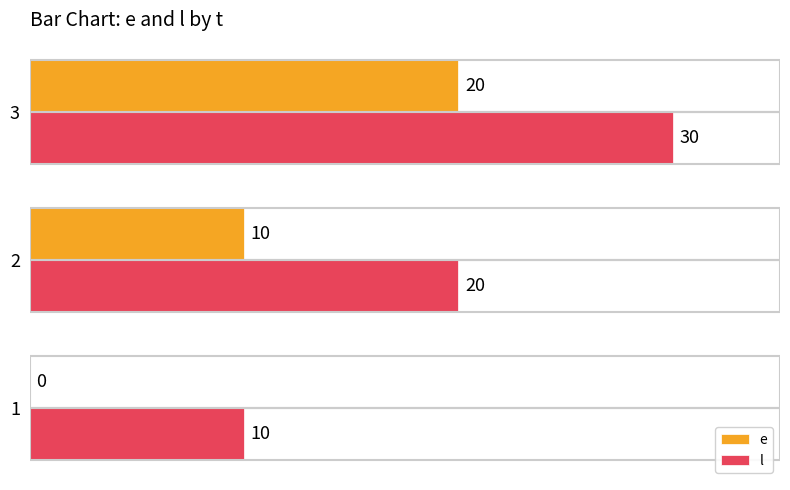

True or false: l has a value of 30 at 3.

True